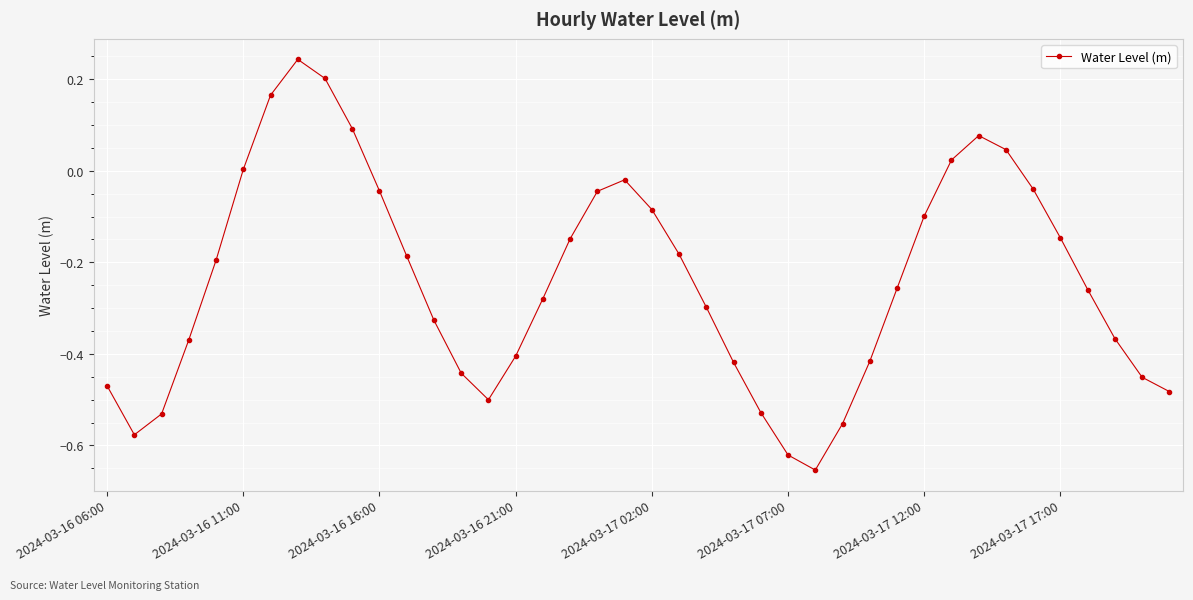

What is the sum of all values?

-9.5